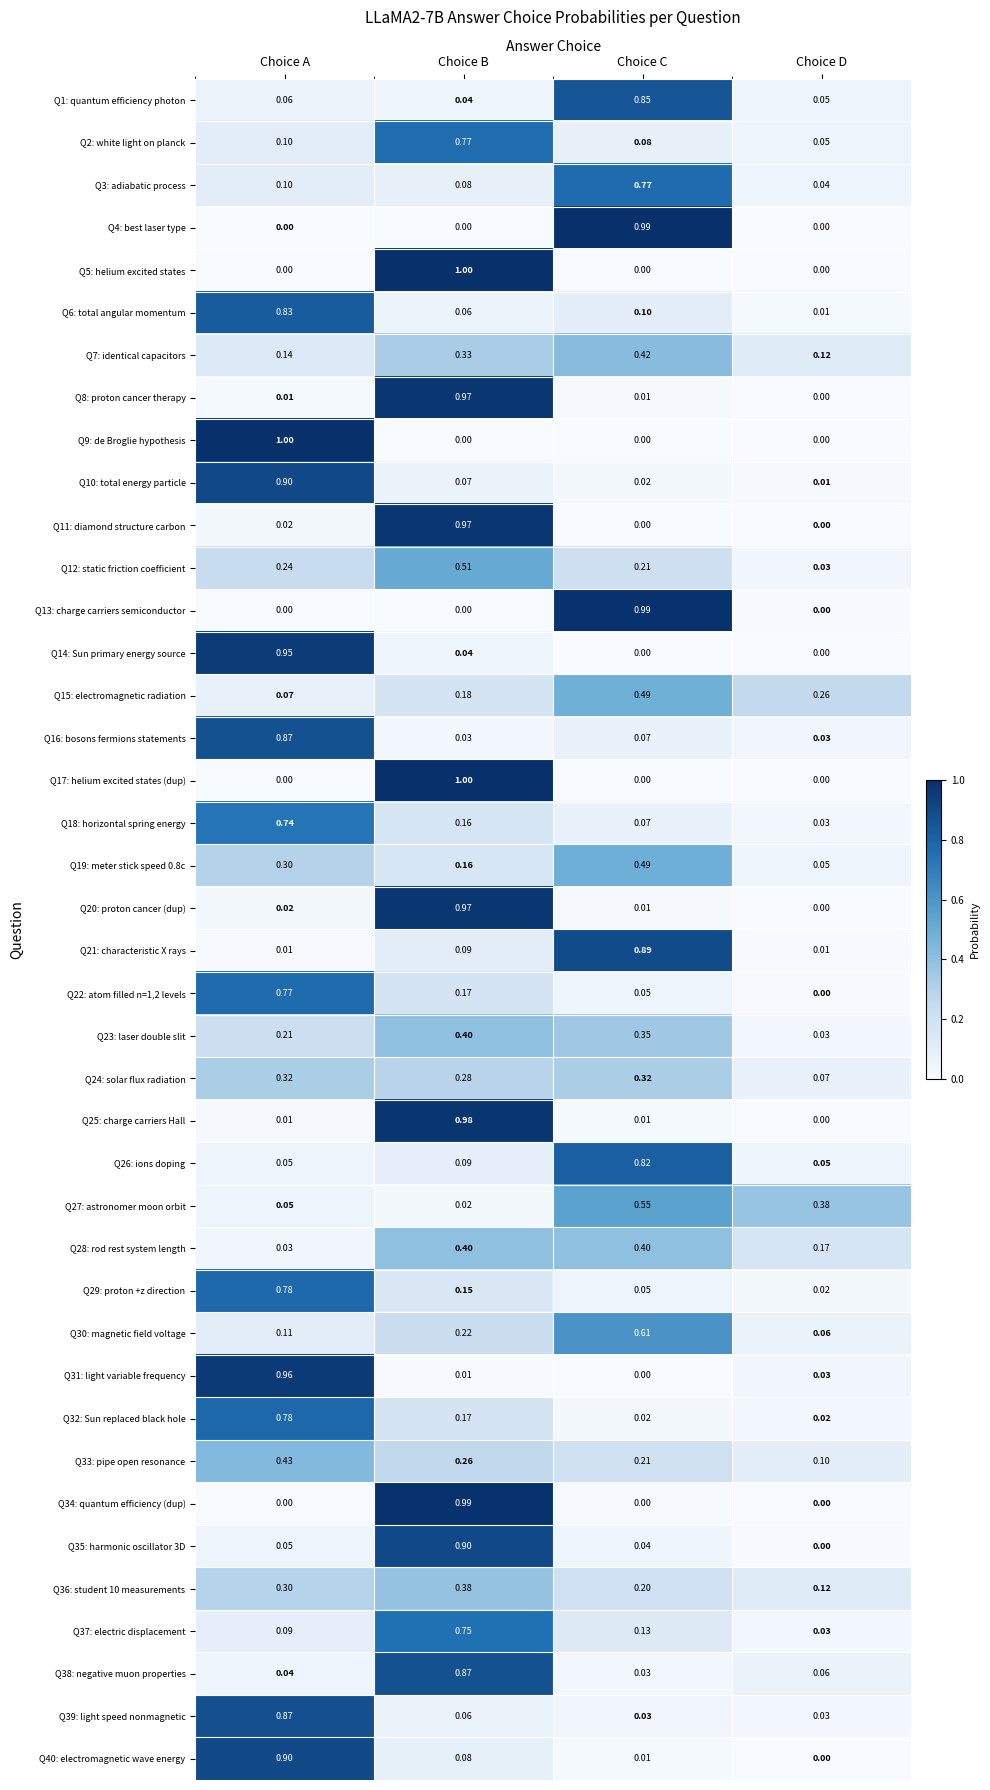

Which category has the highest value in the Q12: static friction coefficient series?

Choice B